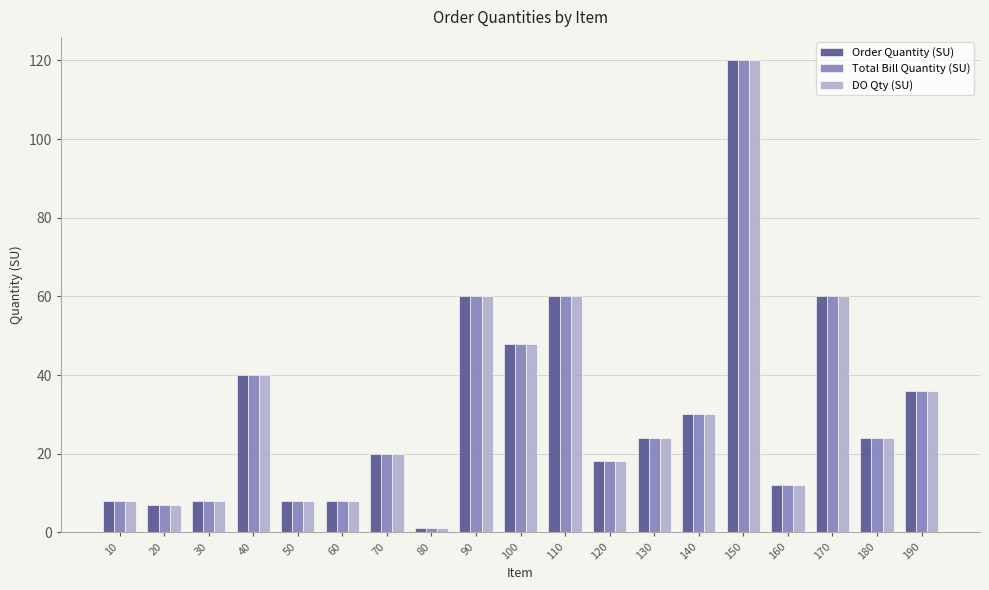

What is the value of the Order Quantity (SU) bar at the 10th from the left?

48